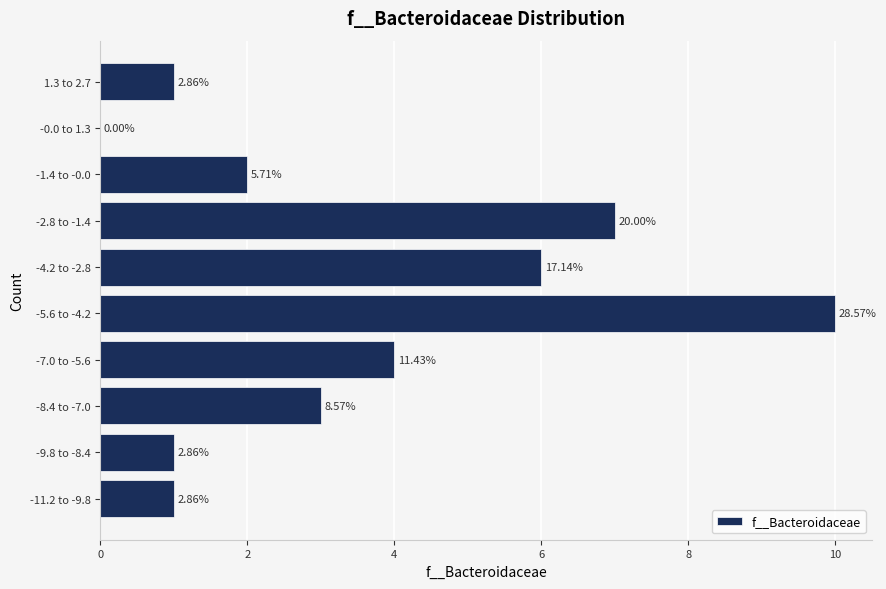

Are the bars horizontal?

Yes